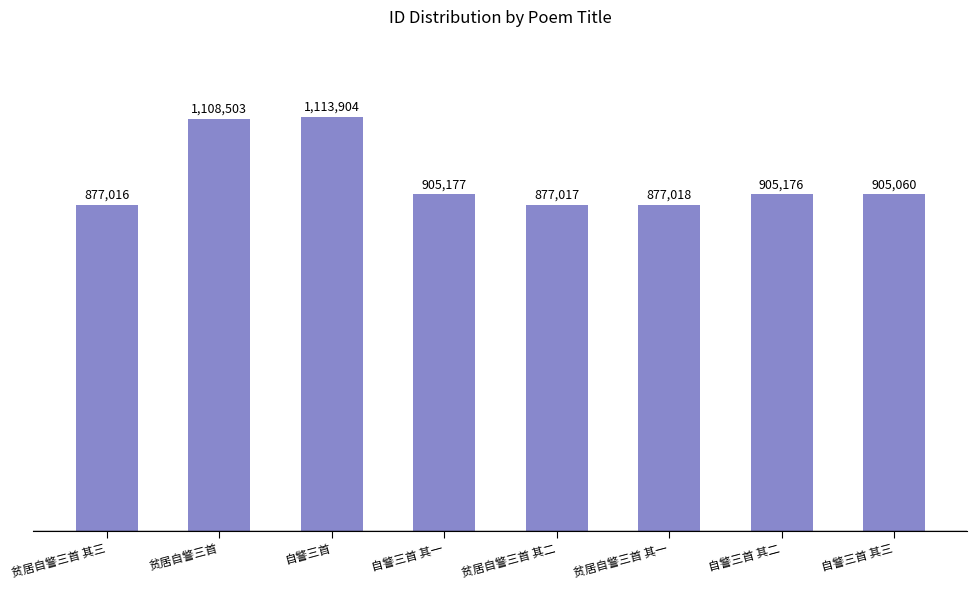

How many values are below 905176?

4